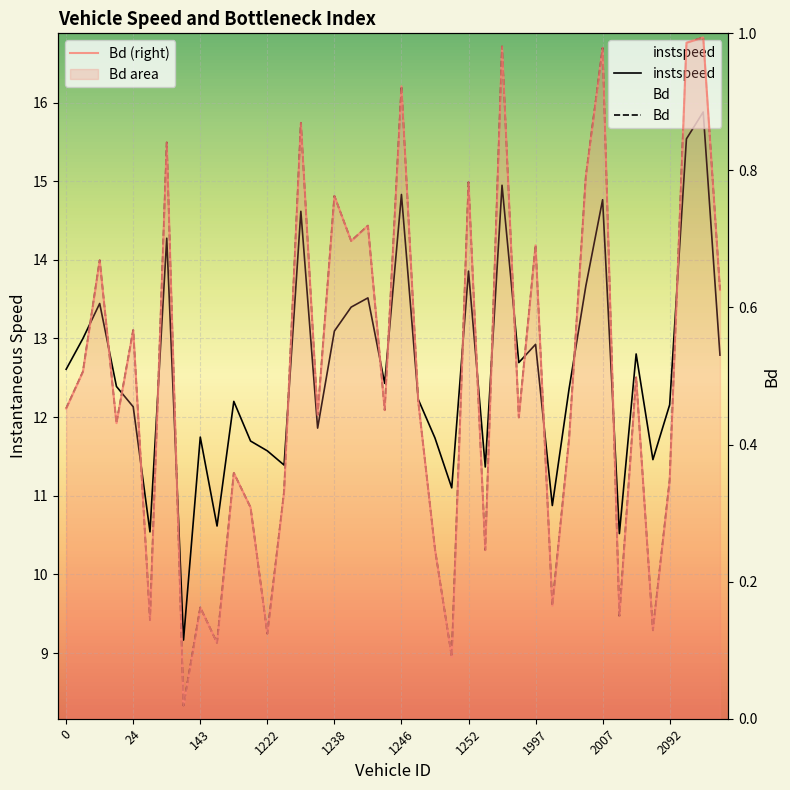

What are all the series names shown in the legend?

instspeed, Bd